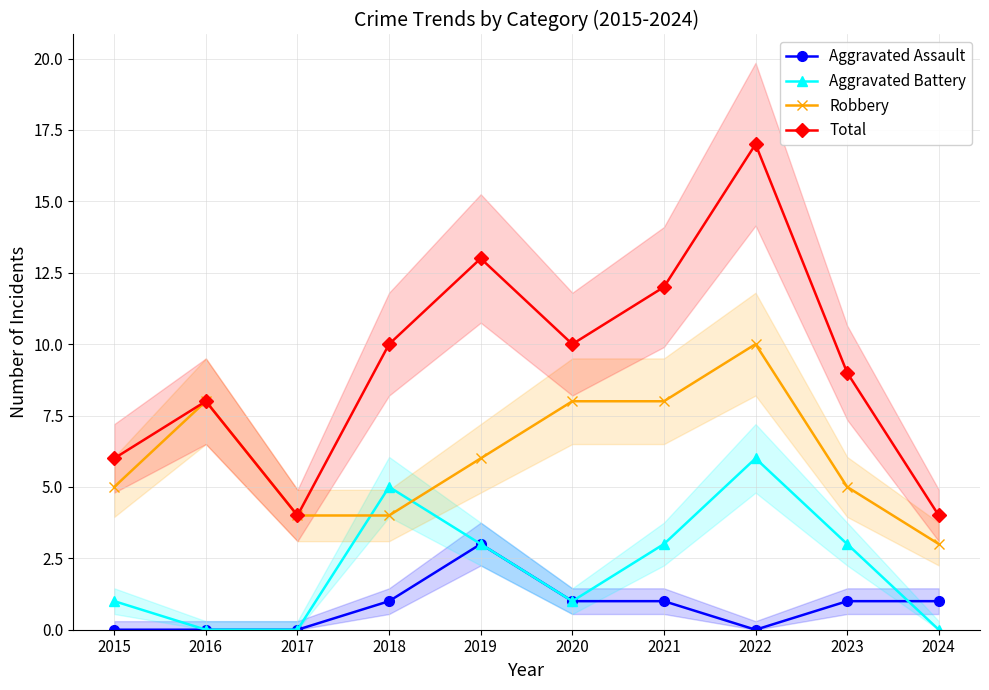

At 2023, list the series in order from largest to smallest.

Total, Robbery, Aggravated Battery, Aggravated Assault